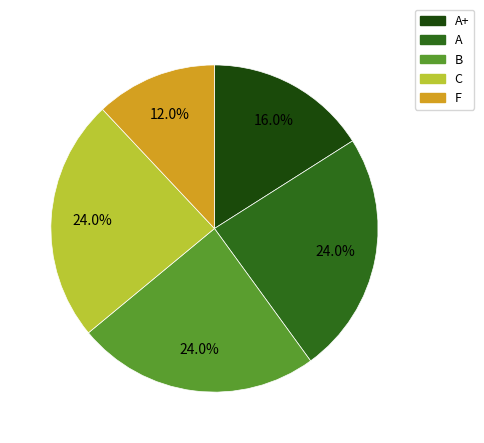

Approximately how many times larger is the value at A+ compared to B?

0.7